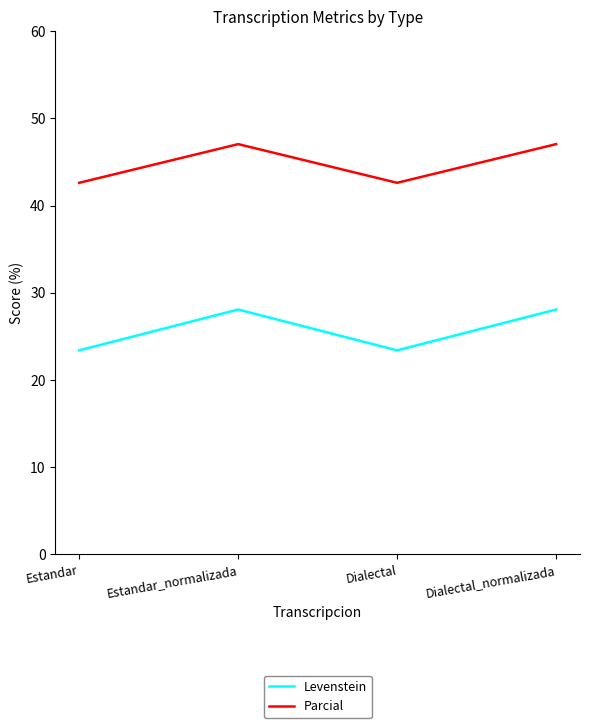

How many interior local valleys does the Parcial series have?

1